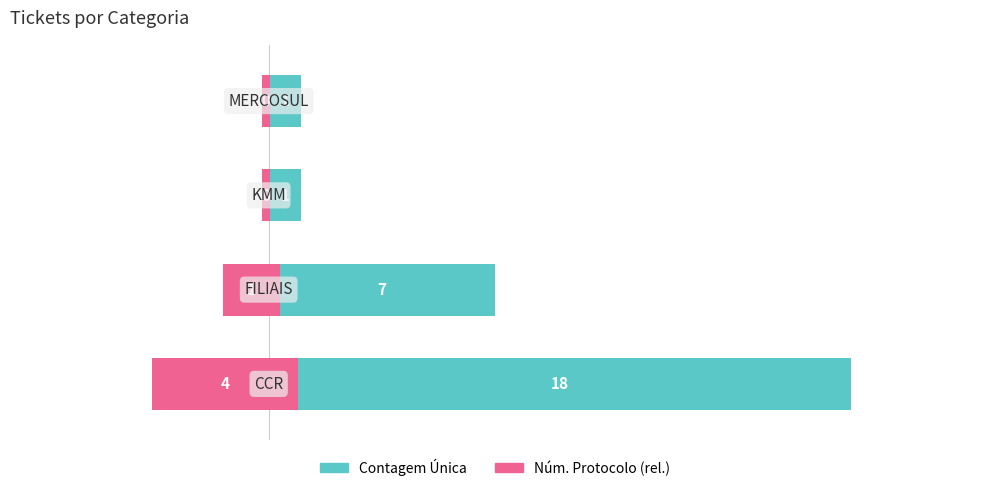

Read the Contagem Única value at 1.

7.0